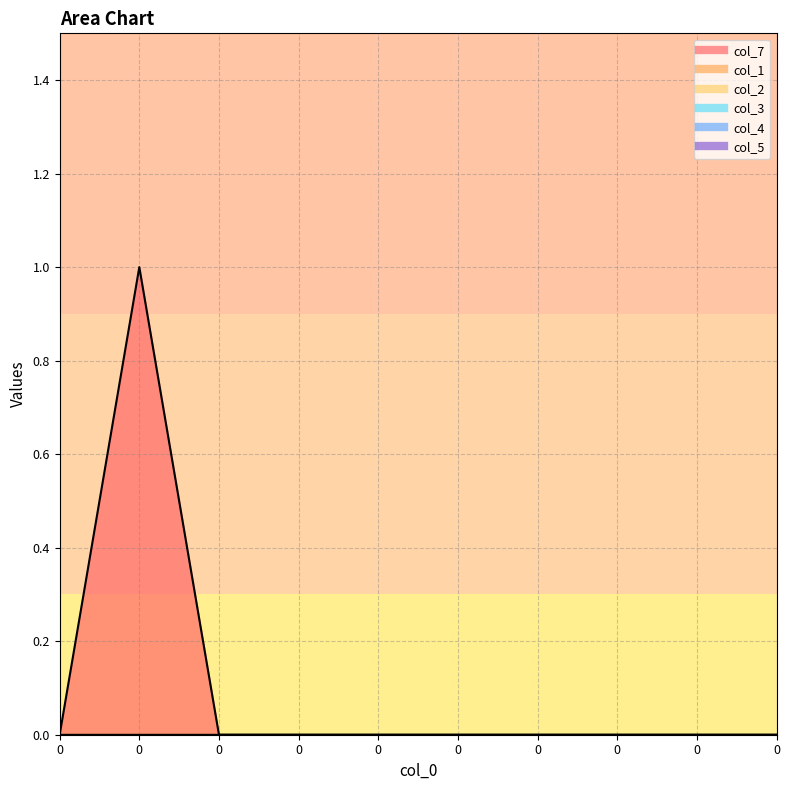

True or false: col_7 has a value of -1 at 0.

False